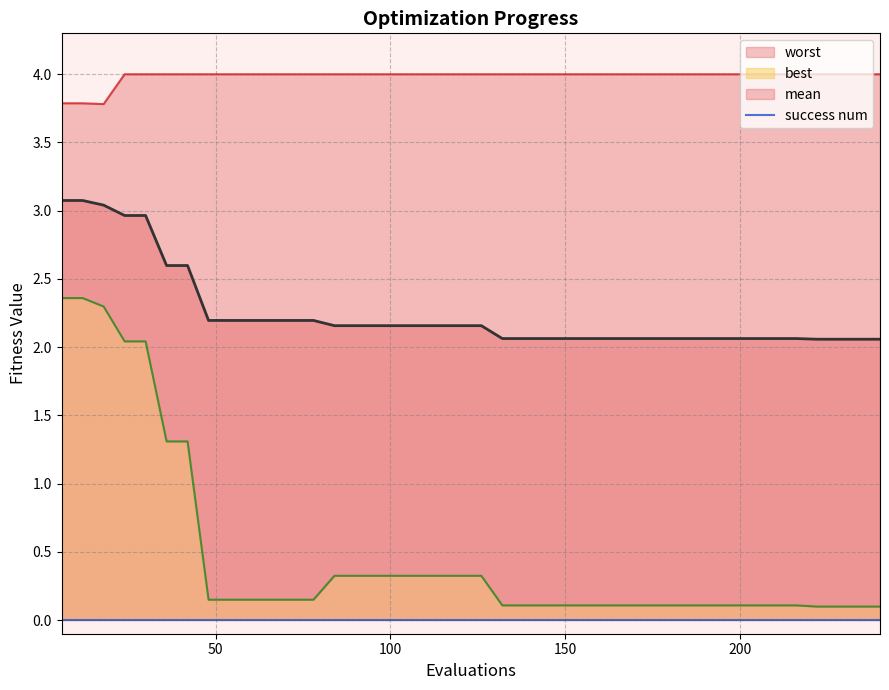

Which series has the largest total across all categories?

worst